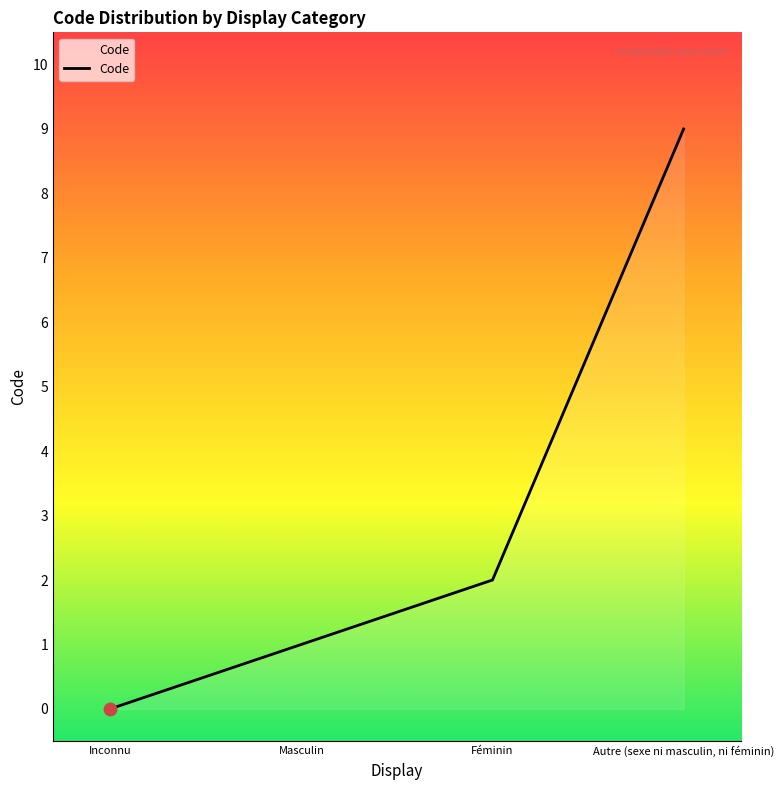

What is the change in value from Masculin to Autre (sexe ni masculin, ni féminin)?

+8